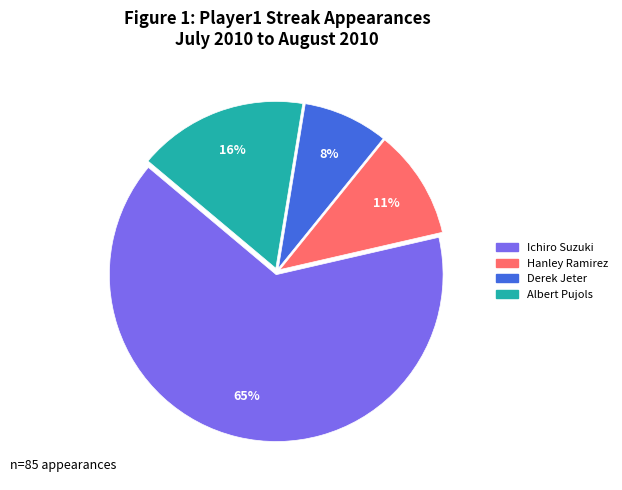

To the nearest percent, what is the combined percentage of Hanley Ramirez and Albert Pujols?

27%